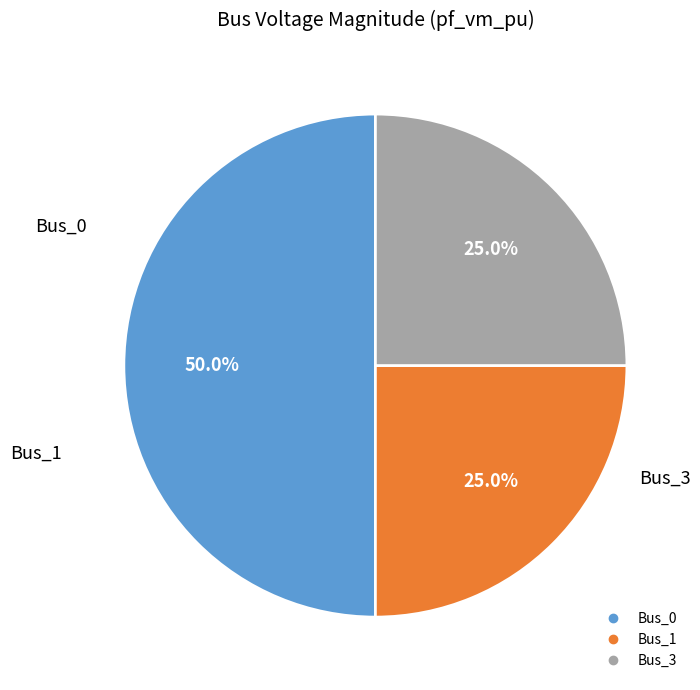

What percentage is the Bus_1 slice, to the nearest percent?

25%